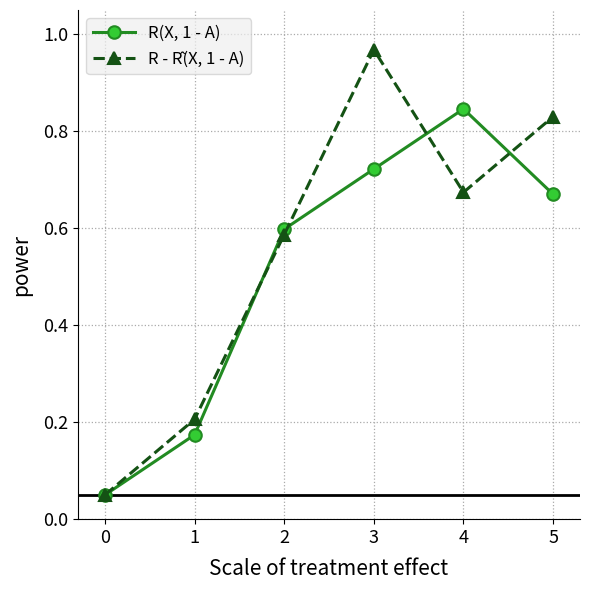

List the labels in order of R(X, 1 - A) value, largest first.

4, 3, 5, 2, 1, 0